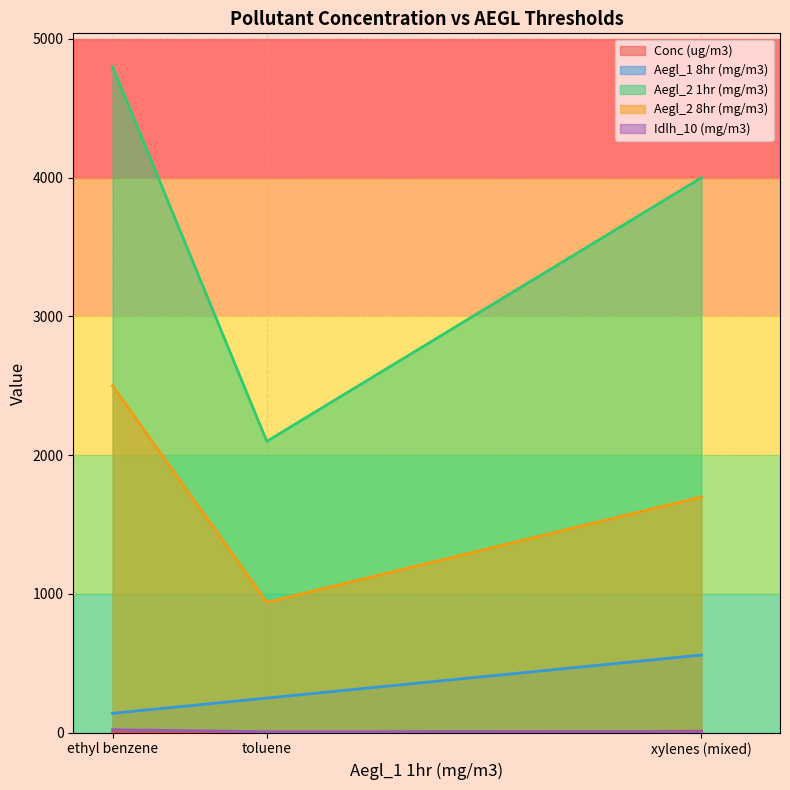

At how many categories does at least one series exceed 4697?

1